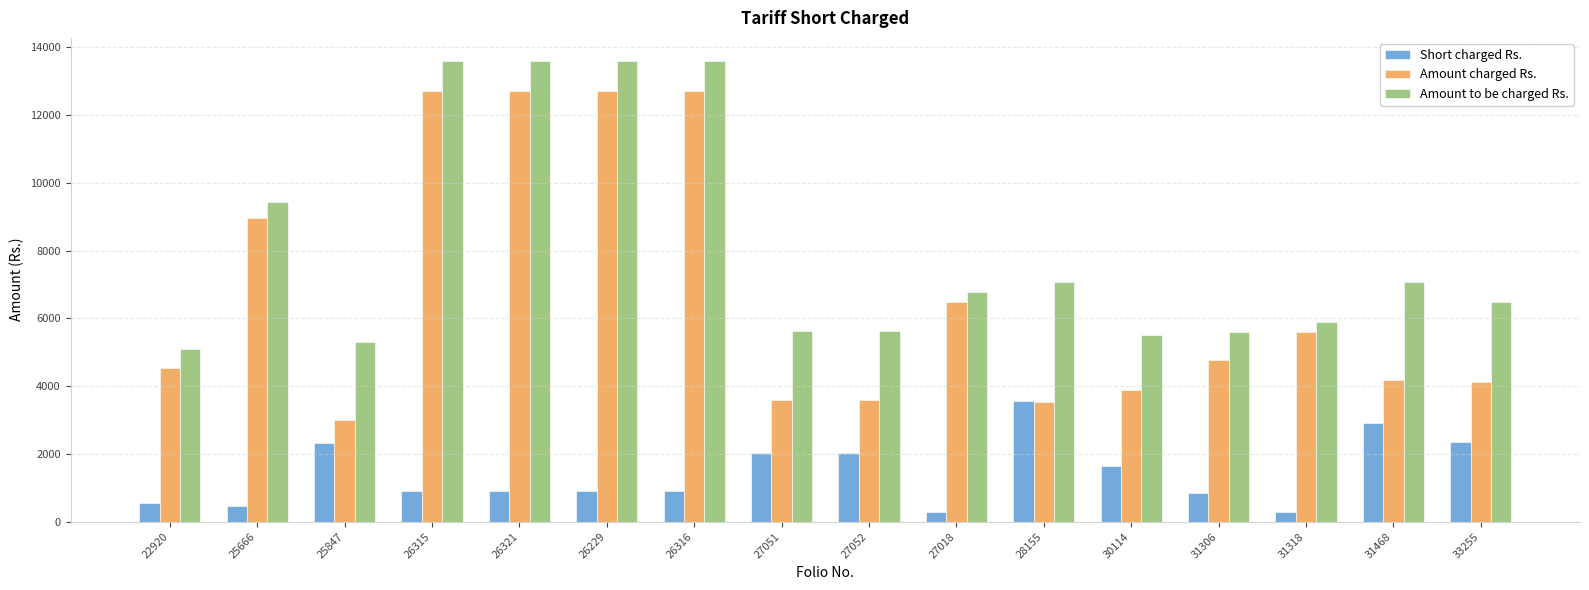

What is the total value across all series at 27051?

11233.6